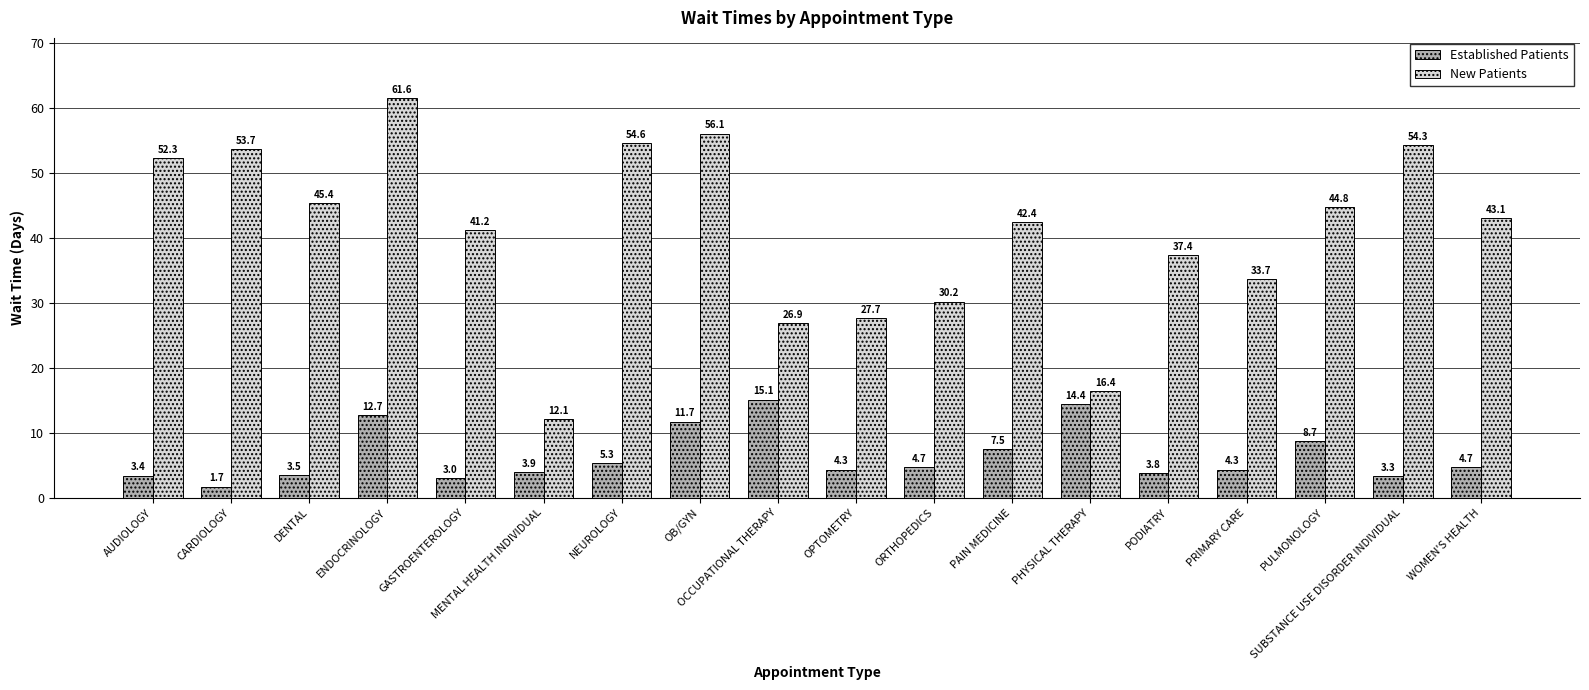

Which series has the widest spread of values?

New Patients